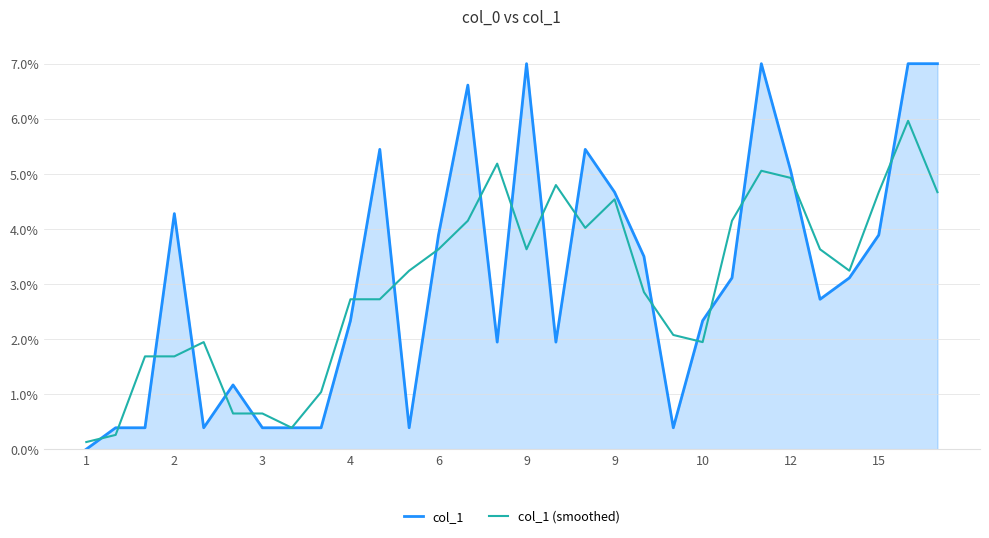

Which series has the widest spread of values?

col_1